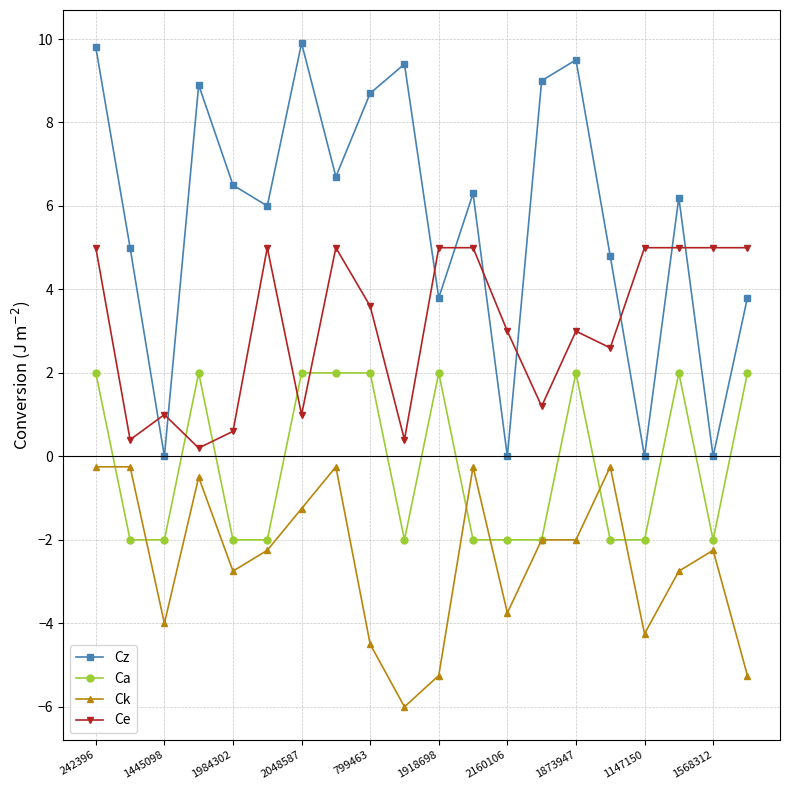

What is the maximum value shown in the chart?

9.9